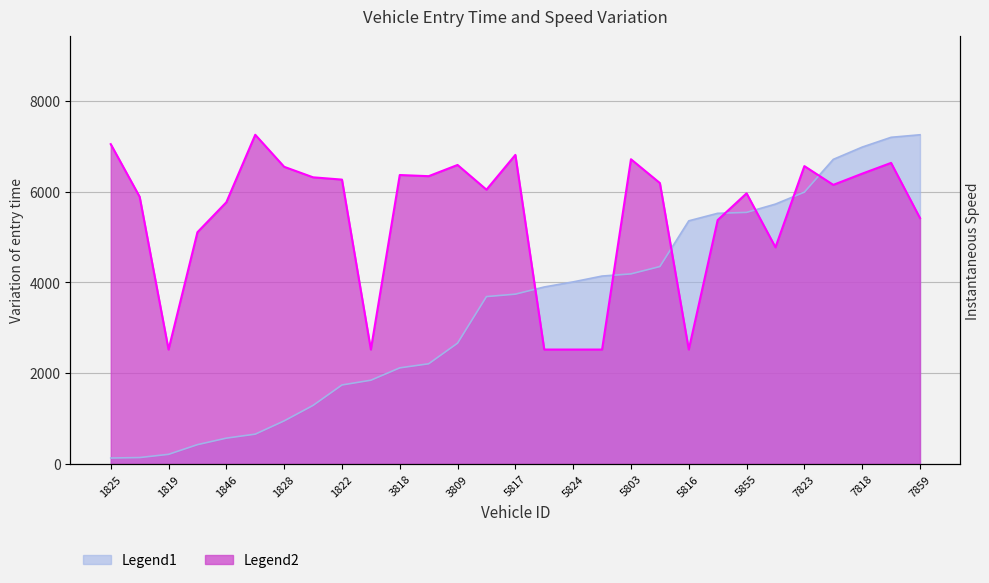

True or false: instspeed has more than 1 points higher than both neighbors.

True